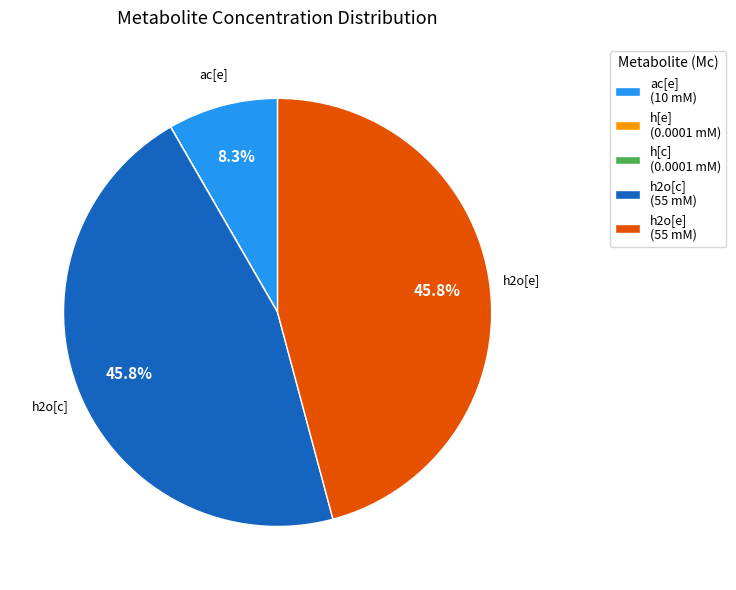

How much of the chart is everything except h2o[c] (55 mM)?

54.2%